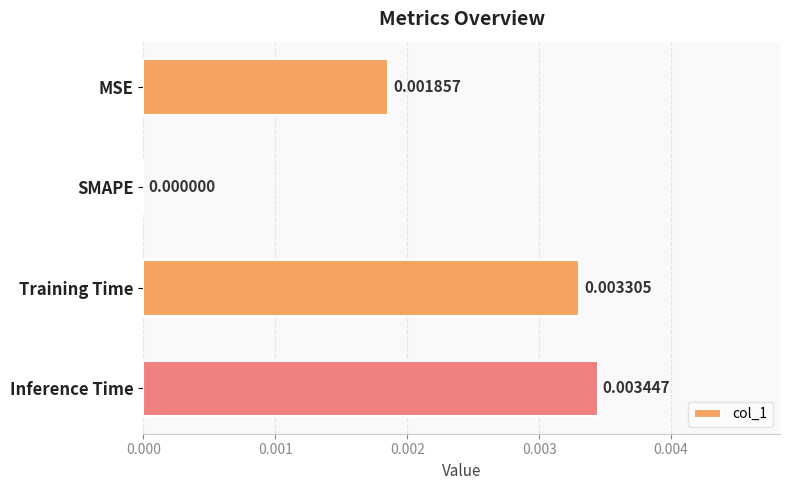

How many values are above zero?

3